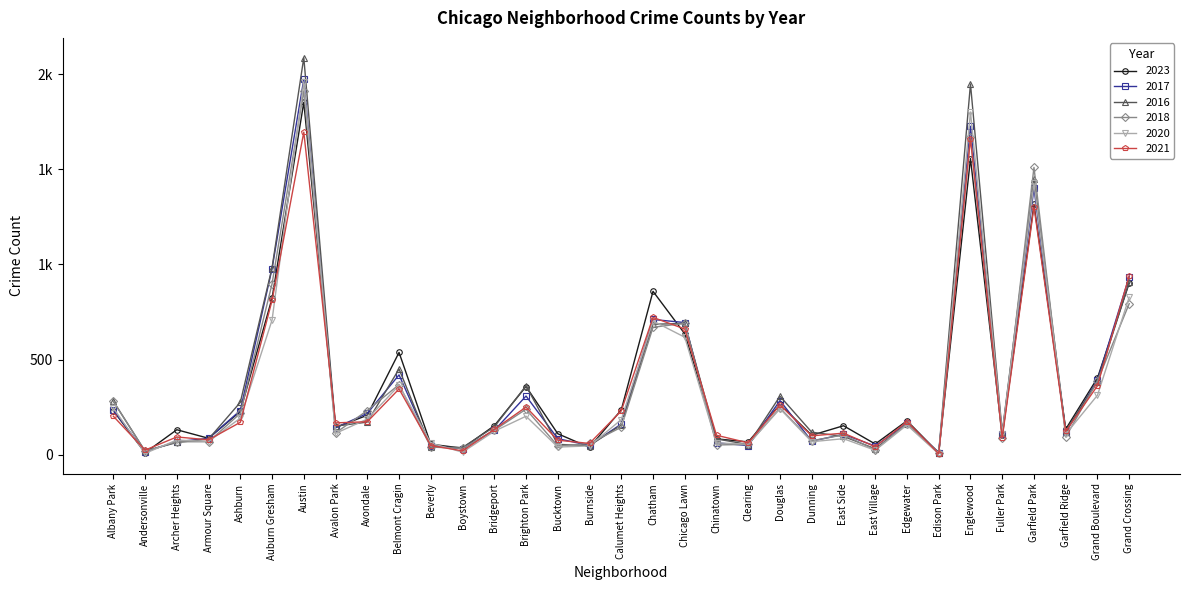

Does the chart have visible grid lines?

No